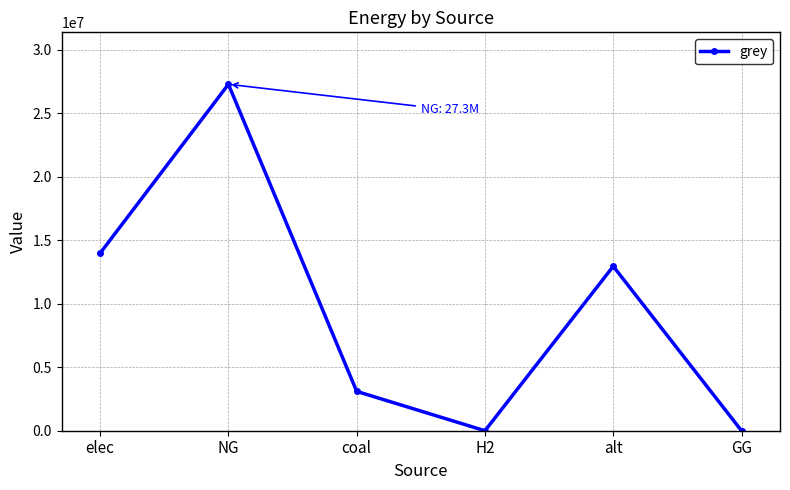

How many series are shown in this chart?

1